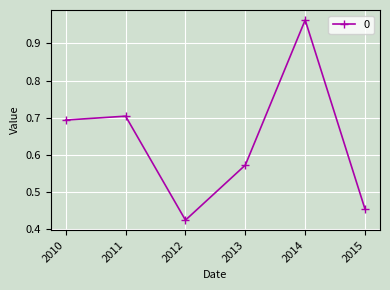

Which label corresponds to the largest value in the chart?

2014